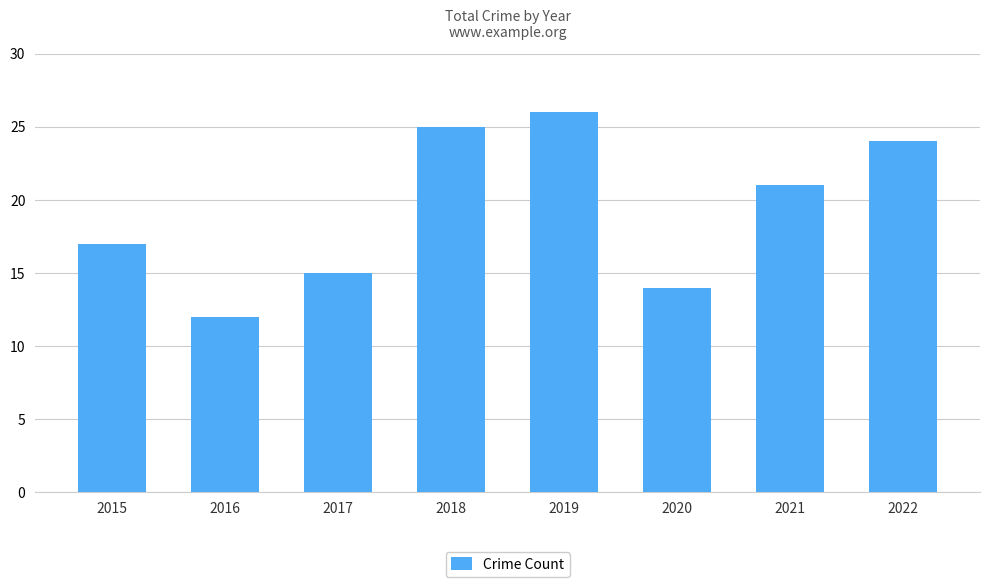

The chart shows a value of 12 at 2022. True or false?

False